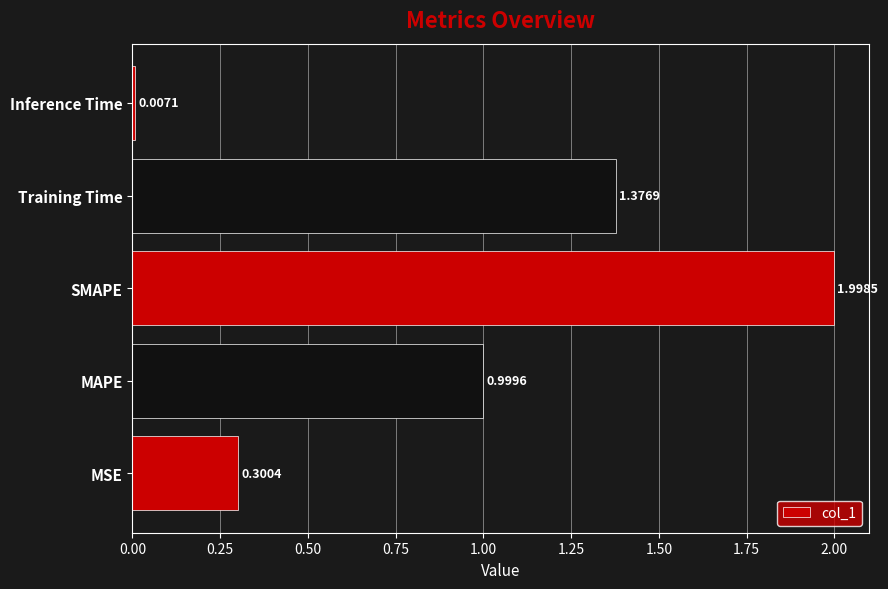

Which has a higher value, Inference Time or SMAPE?

SMAPE